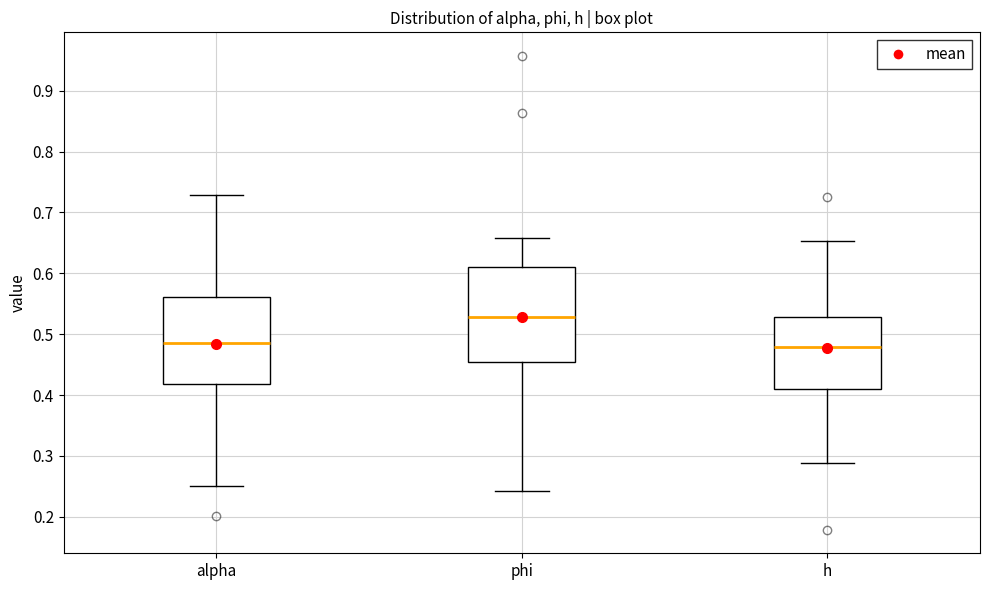

Which box's median line is the highest?

phi